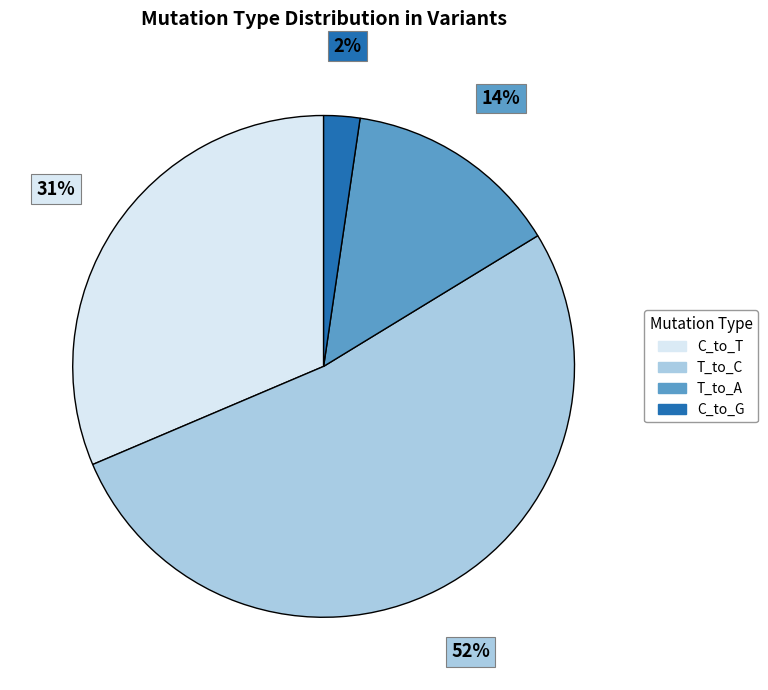

To the nearest percent, what is the average slice percentage?

25%